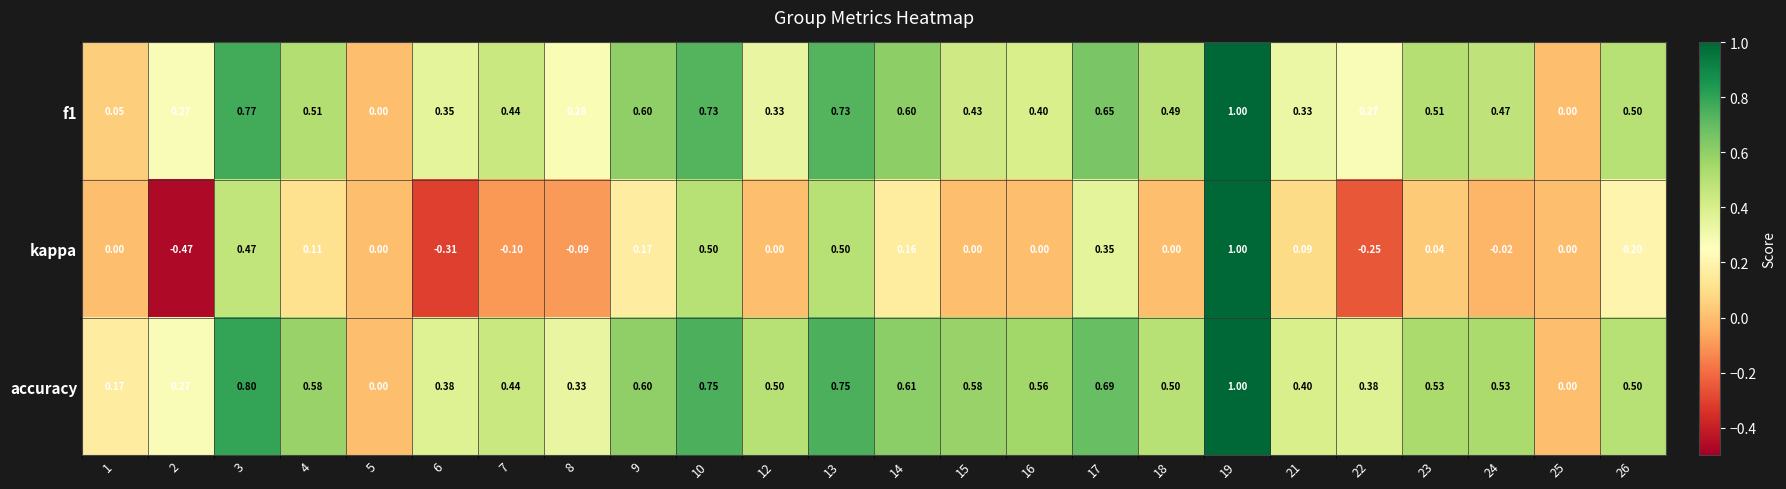

Between 17 and 19, which series saw the biggest shift?

kappa